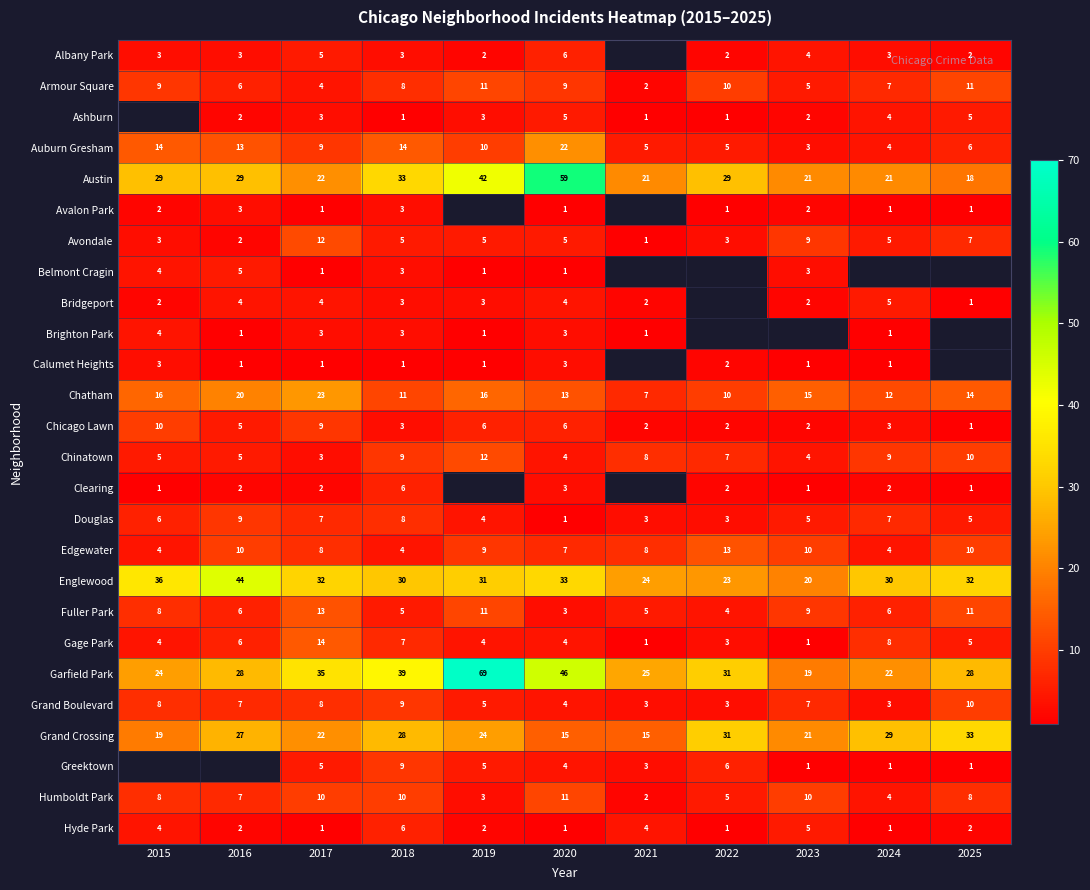

What is the spread (max minus min) of values at 2018?

38